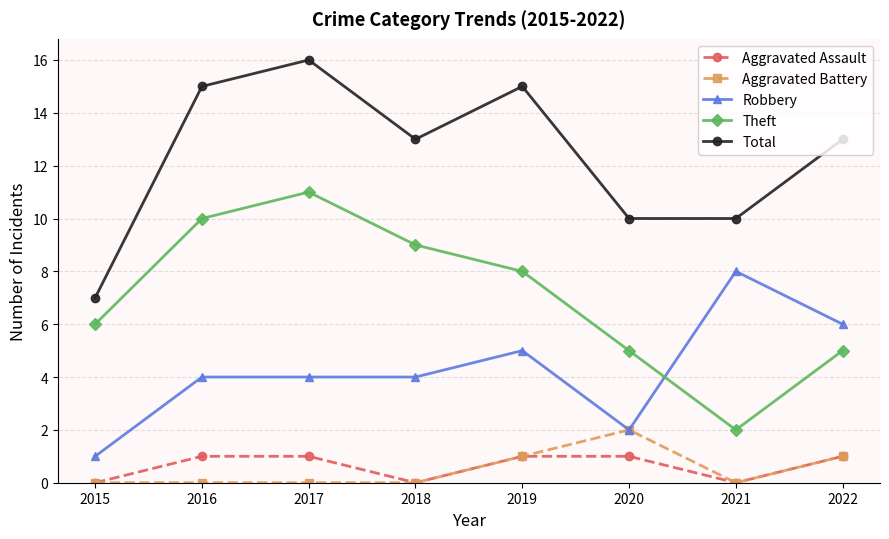

True or false: Theft has more than 0 interior local peaks.

True